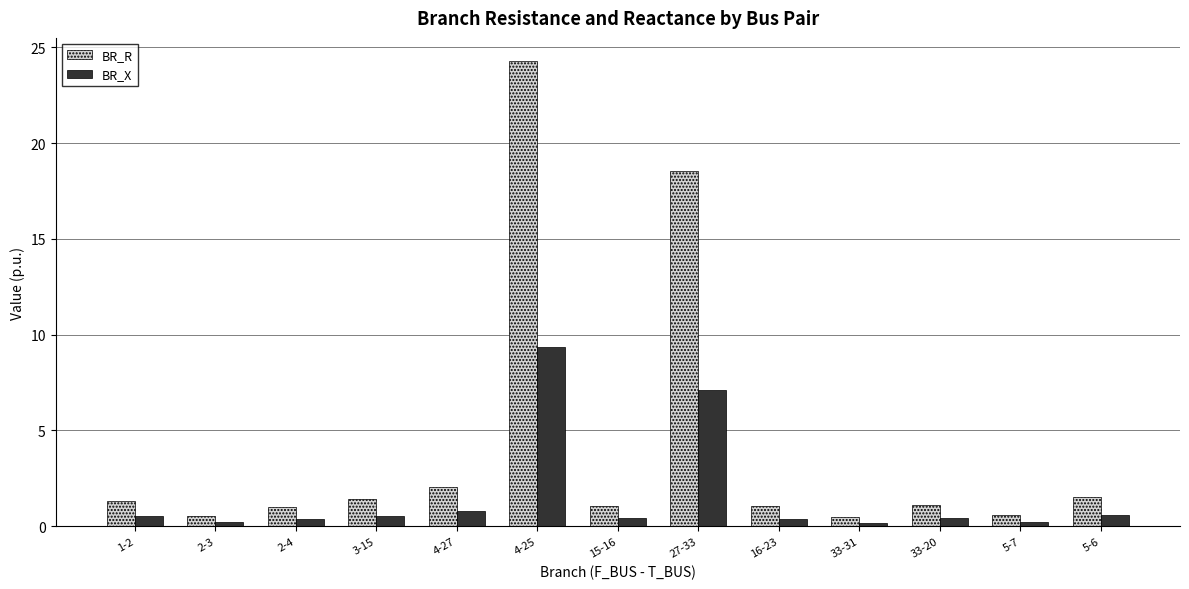

Does the chart contain stacked bars?

No